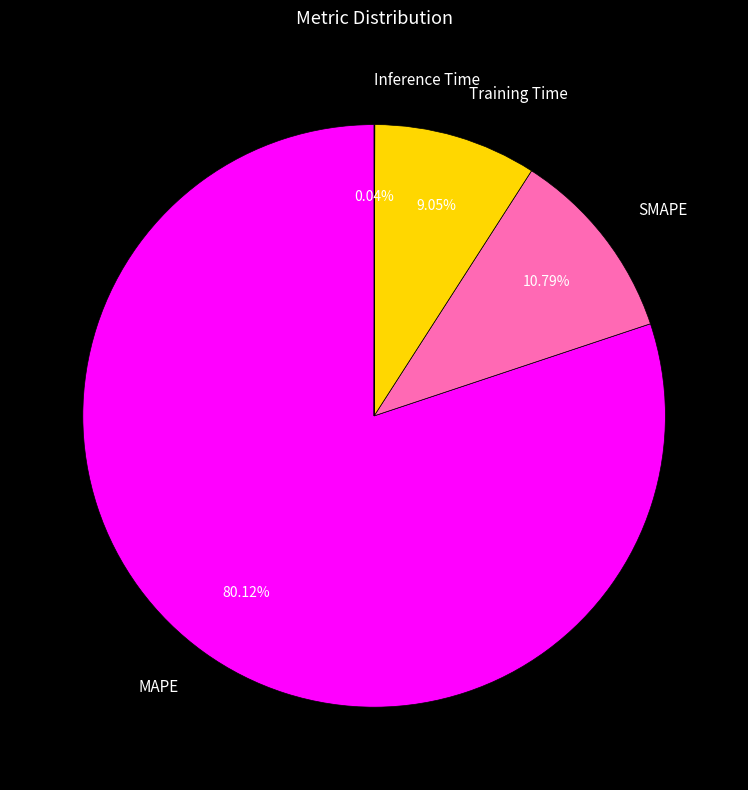

Combined, do SMAPE and MAPE account for over 50%?

Yes